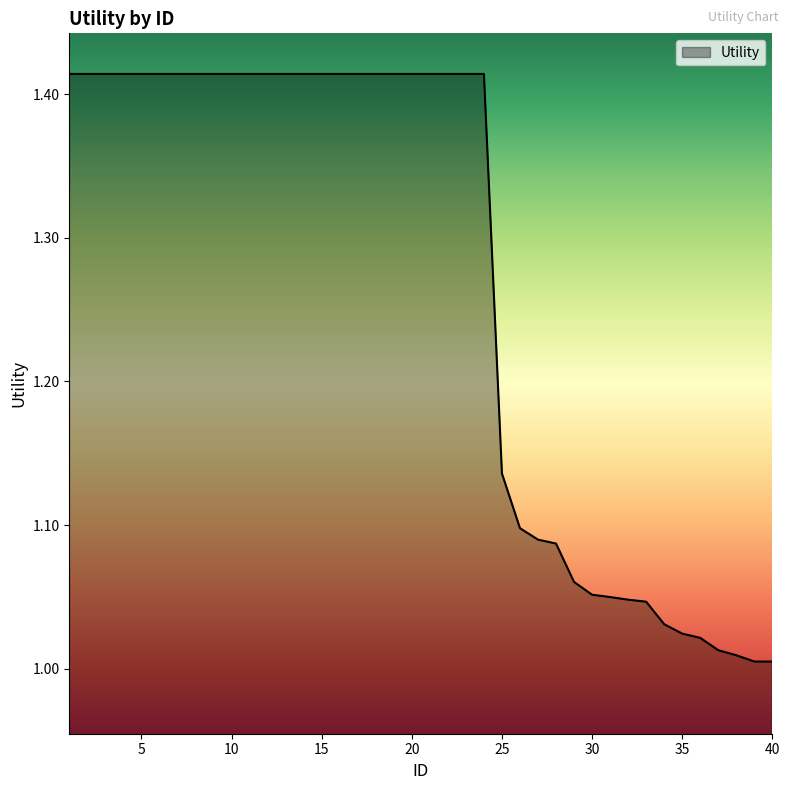

What is the difference between the maximum and minimum values?

0.4